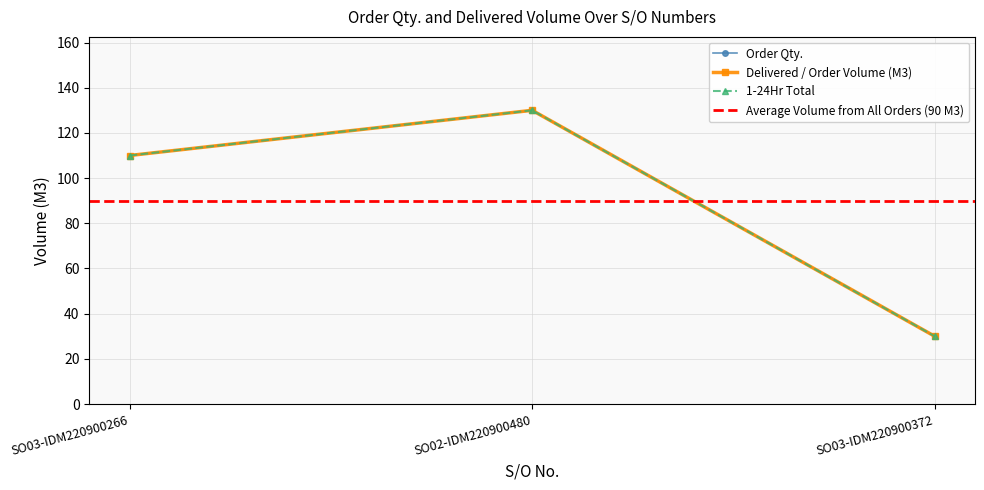

At which label is Order Qty. closest to 80?

SO03-IDM220900266